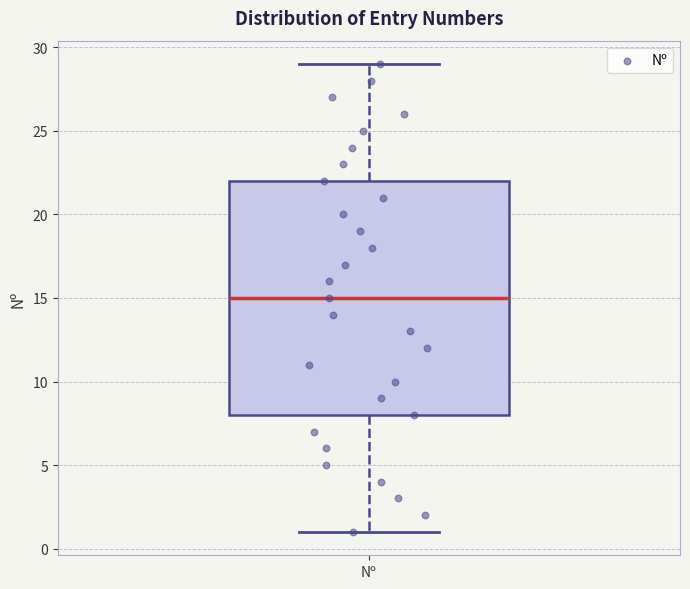

Where does the lower whisker of the box for Nº end on the y-axis? The values are not printed on the chart, so give them approximately, as read against the axis.

1